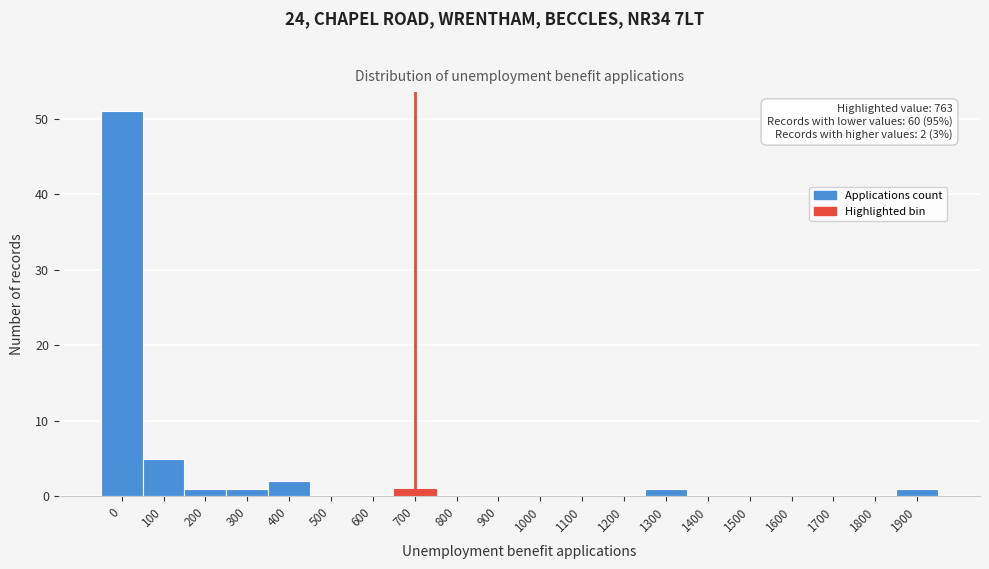

Reading left to right, transcribe all the data shown in this chart.

0=51	100=5	200=1	300=1	400=2	500=0	600=0	700=1	800=0	900=0	1000=0	1100=0	1200=0	1300=1	1400=0	1500=0	1600=0	1700=0	1800=0	1900=1